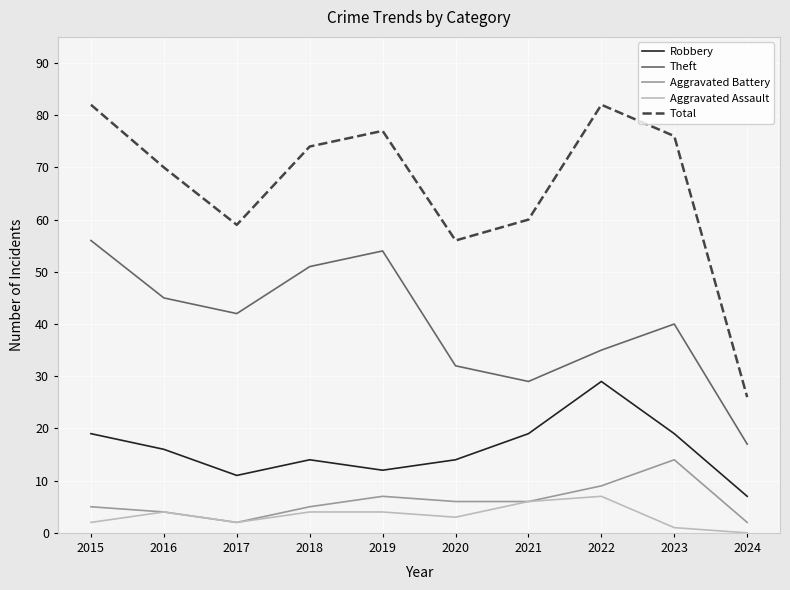

What are all the series names shown in the legend?

Robbery, Theft, Aggravated Battery, Aggravated Assault, Total